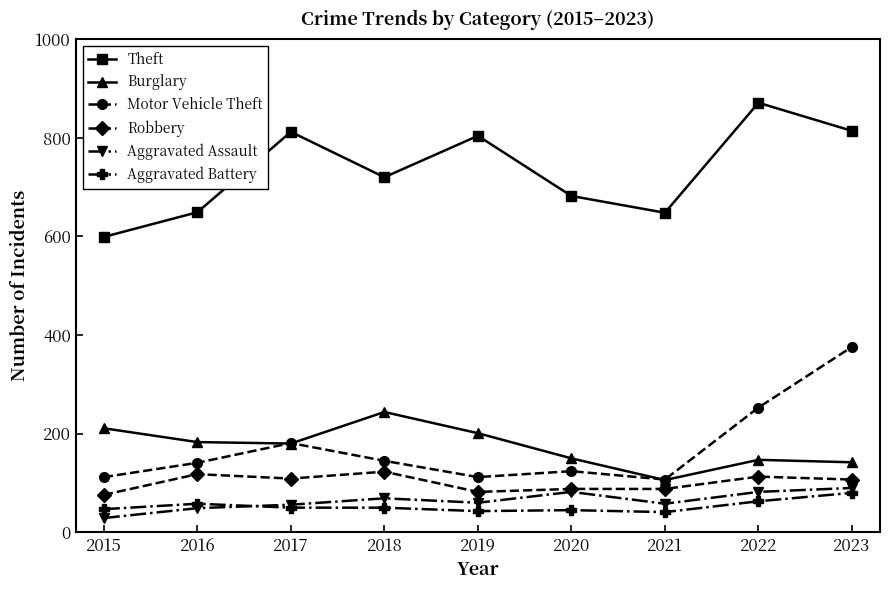

What is the spread (max minus min) of values at 2018?

670